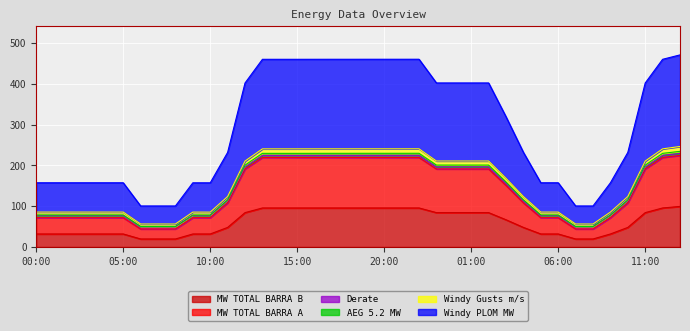

Is it true that MW TOTAL BARRA B equals 19.6 at 07:00?

True